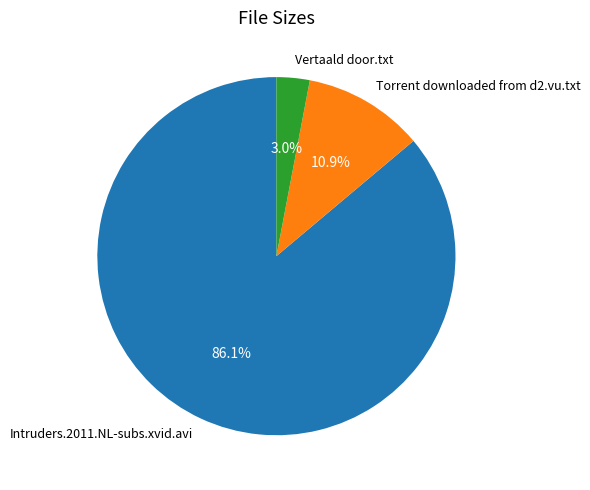

Does any single category account for the majority?

Yes